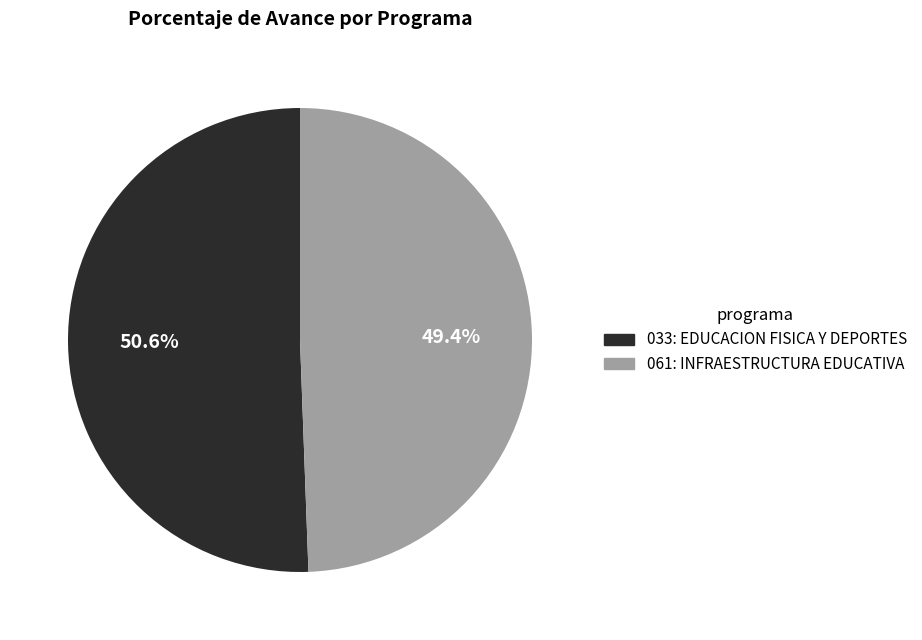

What is the smallest slice in the pie chart?

061: INFRAESTRUCTURA EDUCATIVA